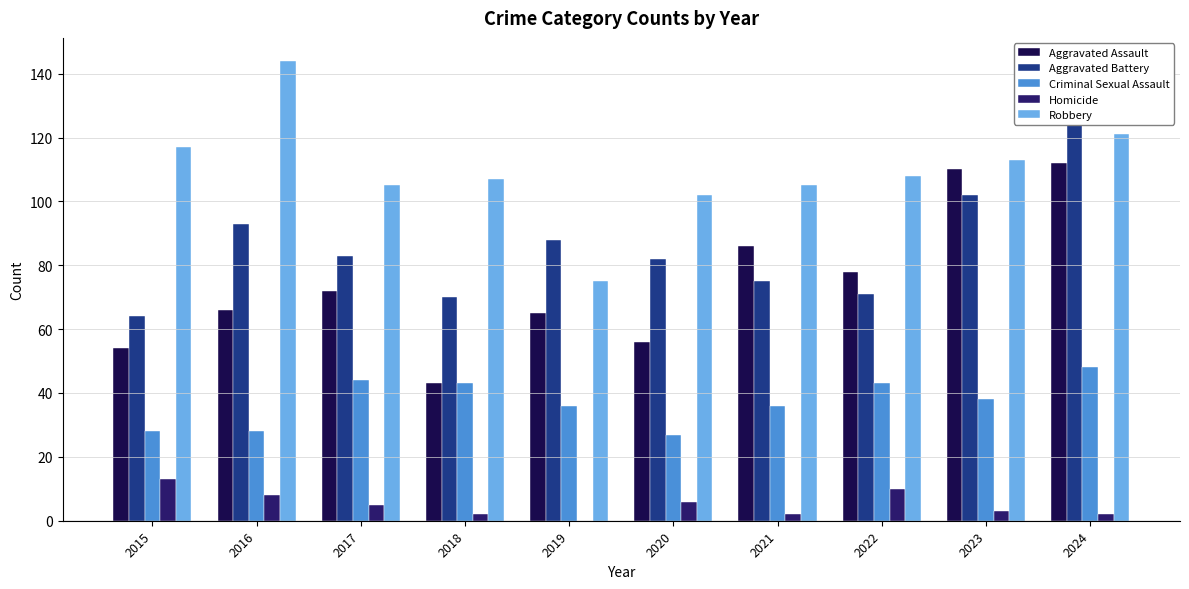

List the labels in order of Aggravated Battery value, smallest first.

2015, 2018, 2022, 2021, 2020, 2017, 2019, 2016, 2023, 2024